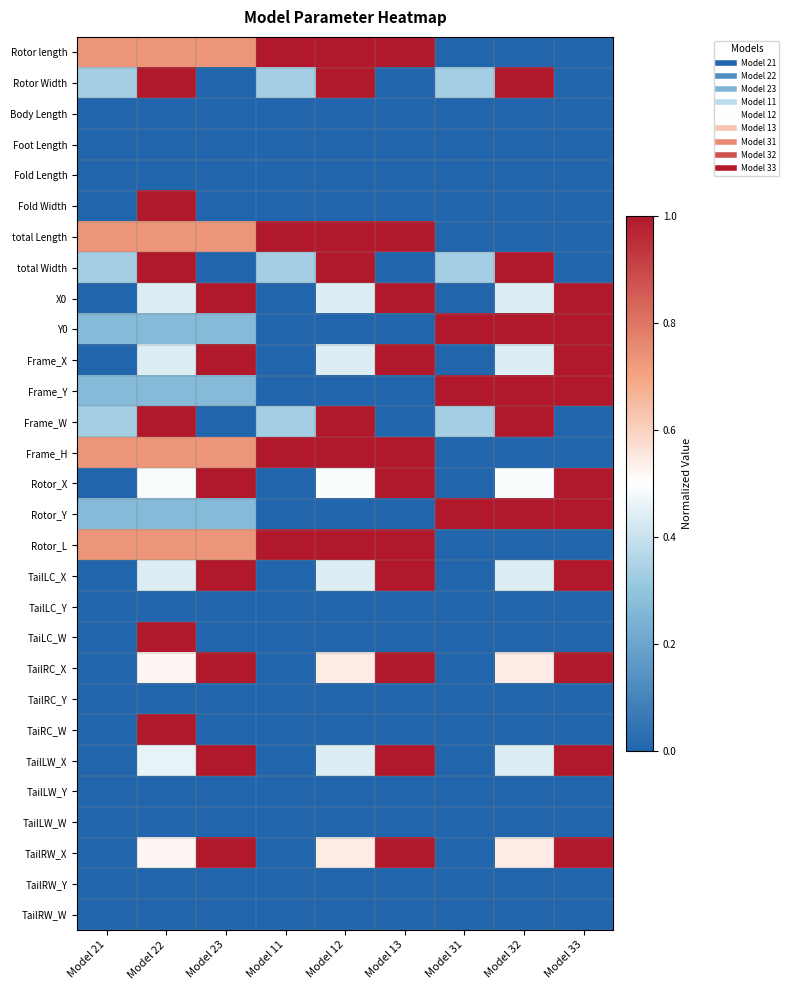

Reading left to right, what are all the values shown in this chart?

Rotor length: Model 21=0.7	Model 22=0.7	Model 23=0.7	Model 11=1.0	Model 12=1.0	Model 13=1.0	Model 31=0.0	Model 32=0.0	Model 33=0.0
Rotor Width: Model 21=0.3	Model 22=1.0	Model 23=0.0	Model 11=0.3	Model 12=1.0	Model 13=0.0	Model 31=0.3	Model 32=1.0	Model 33=0.0
Body Length: Model 21=0.0	Model 22=0.0	Model 23=0.0	Model 11=0.0	Model 12=0.0	Model 13=0.0	Model 31=0.0	Model 32=0.0	Model 33=0.0
Foot Length: Model 21=0.0	Model 22=0.0	Model 23=0.0	Model 11=0.0	Model 12=0.0	Model 13=0.0	Model 31=0.0	Model 32=0.0	Model 33=0.0
Fold Length: Model 21=0.0	Model 22=0.0	Model 23=0.0	Model 11=0.0	Model 12=0.0	Model 13=0.0	Model 31=0.0	Model 32=0.0	Model 33=0.0
Fold Width: Model 21=0.0	Model 22=1.0	Model 23=0.0	Model 11=0.0	Model 12=0.0	Model 13=0.0	Model 31=0.0	Model 32=0.0	Model 33=0.0
total Length: Model 21=0.7	Model 22=0.7	Model 23=0.7	Model 11=1.0	Model 12=1.0	Model 13=1.0	Model 31=0.0	Model 32=0.0	Model 33=0.0
total Width: Model 21=0.3	Model 22=1.0	Model 23=0.0	Model 11=0.3	Model 12=1.0	Model 13=0.0	Model 31=0.3	Model 32=1.0	Model 33=0.0
X0: Model 21=0.0	Model 22=0.4	Model 23=1.0	Model 11=0.0	Model 12=0.4	Model 13=1.0	Model 31=0.0	Model 32=0.4	Model 33=1.0
Y0: Model 21=0.3	Model 22=0.3	Model 23=0.3	Model 11=0.0	Model 12=0.0	Model 13=0.0	Model 31=1.0	Model 32=1.0	Model 33=1.0
Frame_X: Model 21=0.0	Model 22=0.4	Model 23=1.0	Model 11=0.0	Model 12=0.4	Model 13=1.0	Model 31=0.0	Model 32=0.4	Model 33=1.0
Frame_Y: Model 21=0.3	Model 22=0.3	Model 23=0.3	Model 11=0.0	Model 12=0.0	Model 13=0.0	Model 31=1.0	Model 32=1.0	Model 33=1.0
Frame_W: Model 21=0.3	Model 22=1.0	Model 23=0.0	Model 11=0.3	Model 12=1.0	Model 13=0.0	Model 31=0.3	Model 32=1.0	Model 33=0.0
Frame_H: Model 21=0.7	Model 22=0.7	Model 23=0.7	Model 11=1.0	Model 12=1.0	Model 13=1.0	Model 31=0.0	Model 32=0.0	Model 33=0.0
Rotor_X: Model 21=0.0	Model 22=0.5	Model 23=1.0	Model 11=0.0	Model 12=0.5	Model 13=1.0	Model 31=0.0	Model 32=0.5	Model 33=1.0
Rotor_Y: Model 21=0.3	Model 22=0.3	Model 23=0.3	Model 11=0.0	Model 12=0.0	Model 13=0.0	Model 31=1.0	Model 32=1.0	Model 33=1.0
Rotor_L: Model 21=0.7	Model 22=0.7	Model 23=0.7	Model 11=1.0	Model 12=1.0	Model 13=1.0	Model 31=0.0	Model 32=0.0	Model 33=0.0
TailLC_X: Model 21=0.0	Model 22=0.4	Model 23=1.0	Model 11=0.0	Model 12=0.4	Model 13=1.0	Model 31=0.0	Model 32=0.4	Model 33=1.0
TailLC_Y: Model 21=0.0	Model 22=0.0	Model 23=0.0	Model 11=0.0	Model 12=0.0	Model 13=0.0	Model 31=0.0	Model 32=0.0	Model 33=0.0
TaiLC_W: Model 21=0.0	Model 22=1.0	Model 23=0.0	Model 11=0.0	Model 12=0.0	Model 13=0.0	Model 31=0.0	Model 32=0.0	Model 33=0.0
TailRC_X: Model 21=0.0	Model 22=0.5	Model 23=1.0	Model 11=0.0	Model 12=0.5	Model 13=1.0	Model 31=0.0	Model 32=0.5	Model 33=1.0
TailRC_Y: Model 21=0.0	Model 22=0.0	Model 23=0.0	Model 11=0.0	Model 12=0.0	Model 13=0.0	Model 31=0.0	Model 32=0.0	Model 33=0.0
TaiRC_W: Model 21=0.0	Model 22=1.0	Model 23=0.0	Model 11=0.0	Model 12=0.0	Model 13=0.0	Model 31=0.0	Model 32=0.0	Model 33=0.0
TailLW_X: Model 21=0.0	Model 22=0.5	Model 23=1.0	Model 11=0.0	Model 12=0.4	Model 13=1.0	Model 31=0.0	Model 32=0.4	Model 33=1.0
TailLW_Y: Model 21=0.0	Model 22=0.0	Model 23=0.0	Model 11=0.0	Model 12=0.0	Model 13=0.0	Model 31=0.0	Model 32=0.0	Model 33=0.0
TailLW_W: Model 21=0.0	Model 22=0.0	Model 23=0.0	Model 11=0.0	Model 12=0.0	Model 13=0.0	Model 31=0.0	Model 32=0.0	Model 33=0.0
TailRW_X: Model 21=0.0	Model 22=0.5	Model 23=1.0	Model 11=0.0	Model 12=0.5	Model 13=1.0	Model 31=0.0	Model 32=0.5	Model 33=1.0
TailRW_Y: Model 21=0.0	Model 22=0.0	Model 23=0.0	Model 11=0.0	Model 12=0.0	Model 13=0.0	Model 31=0.0	Model 32=0.0	Model 33=0.0
TailRW_W: Model 21=0.0	Model 22=0.0	Model 23=0.0	Model 11=0.0	Model 12=0.0	Model 13=0.0	Model 31=0.0	Model 32=0.0	Model 33=0.0